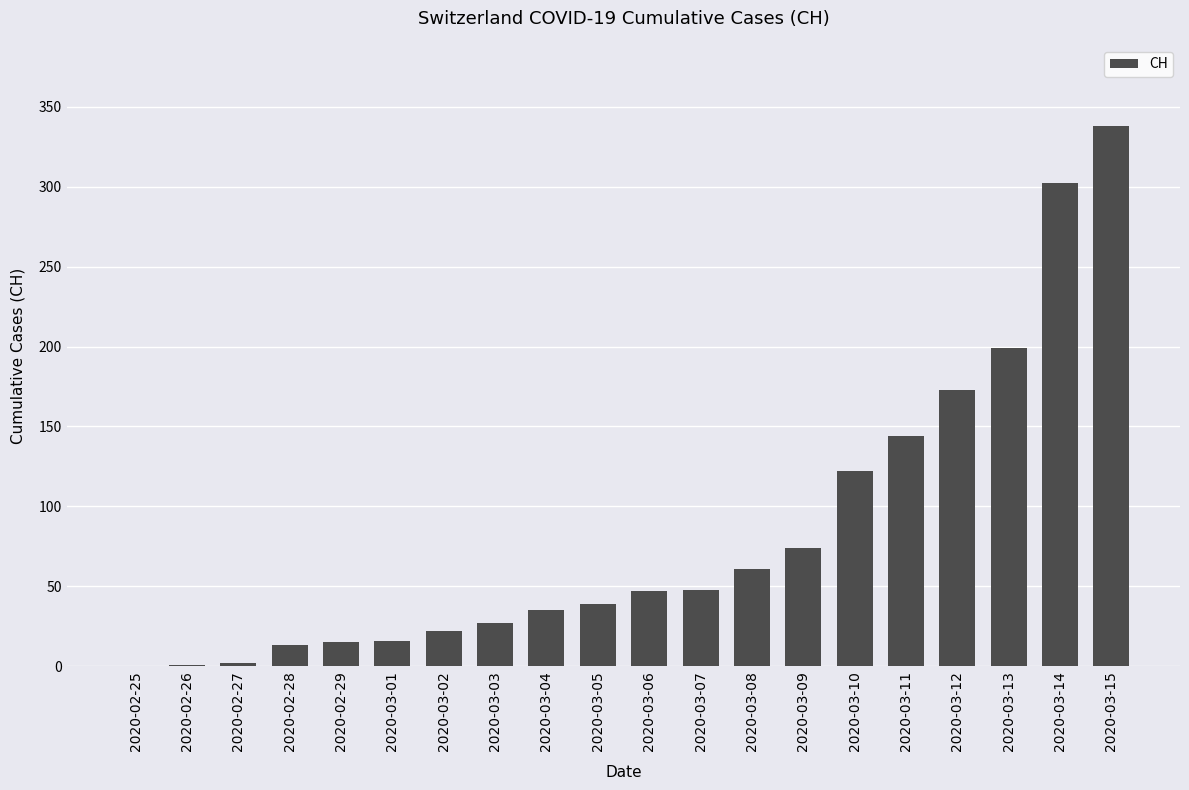

What is the greatest value displayed?

338